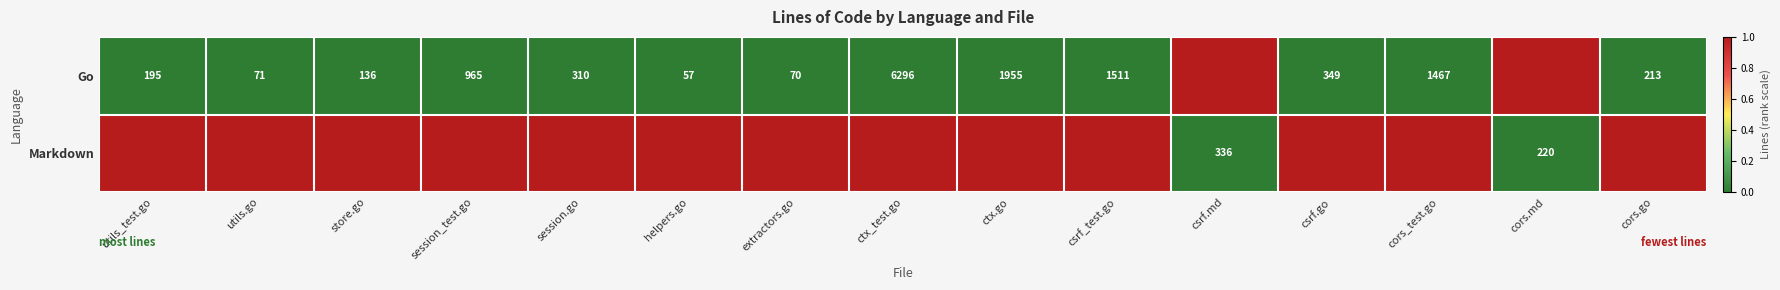

Is the value of Go at csrf.go greater than the value of Markdown at csrf.md?

Yes